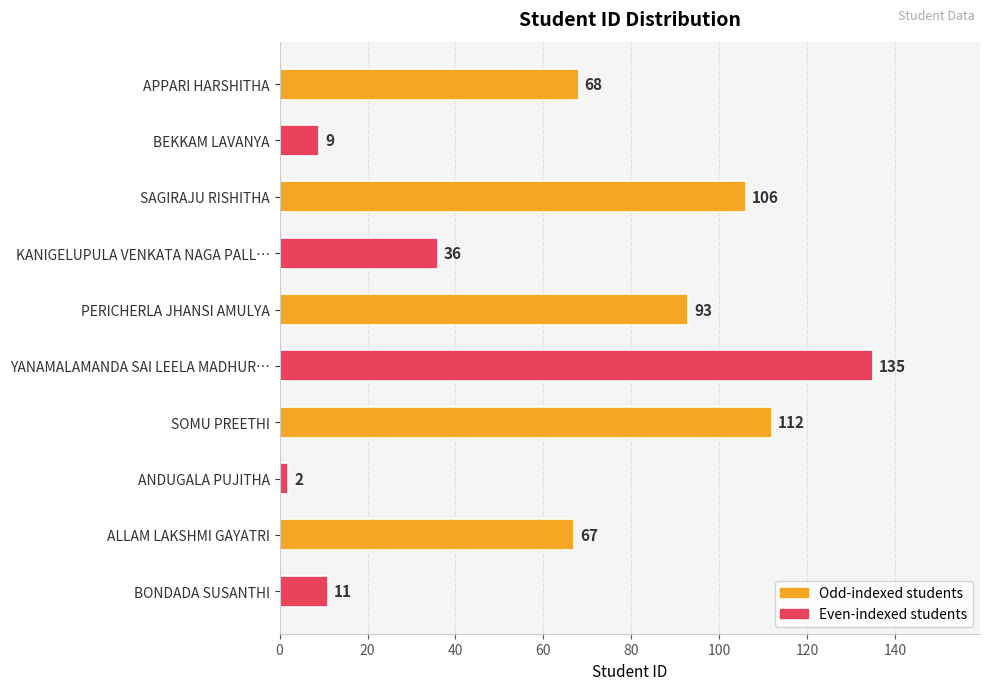

What is the change in value from KANIGELUPULA VENKATA NAGA PALL… to SOMU PREETHI?

+76